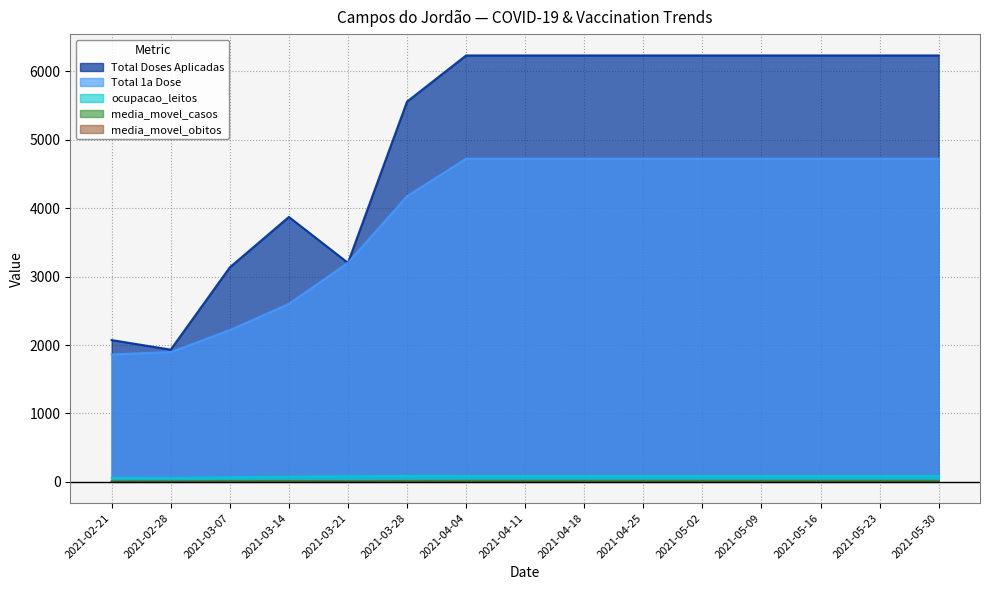

Which has a higher value, 2021-03-28 or 2021-04-11?

2021-04-11